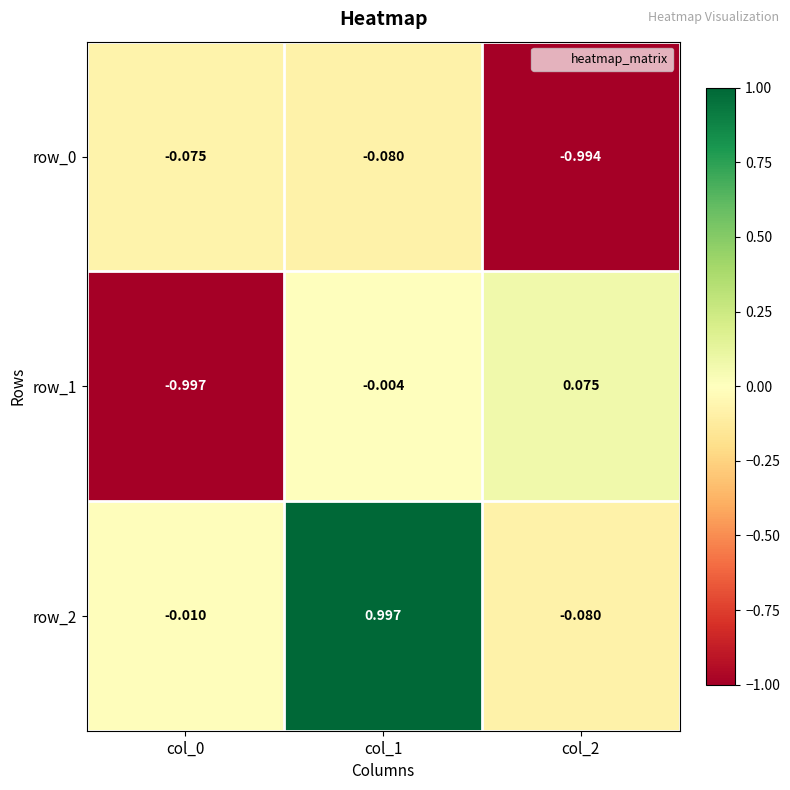

What is the difference between the second highest and minimum values in the row_1 series?

1.0